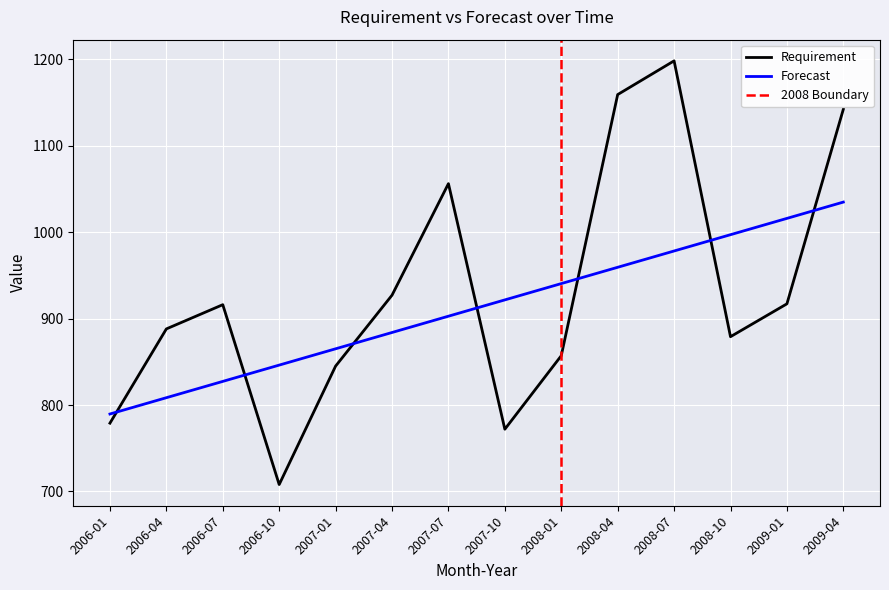

What are all the series names shown in the legend?

Requirement, Forecast